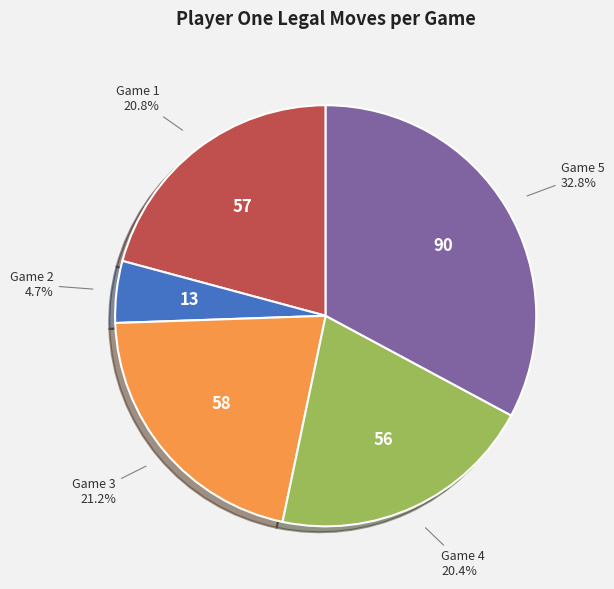

Does any single category account for the majority?

No